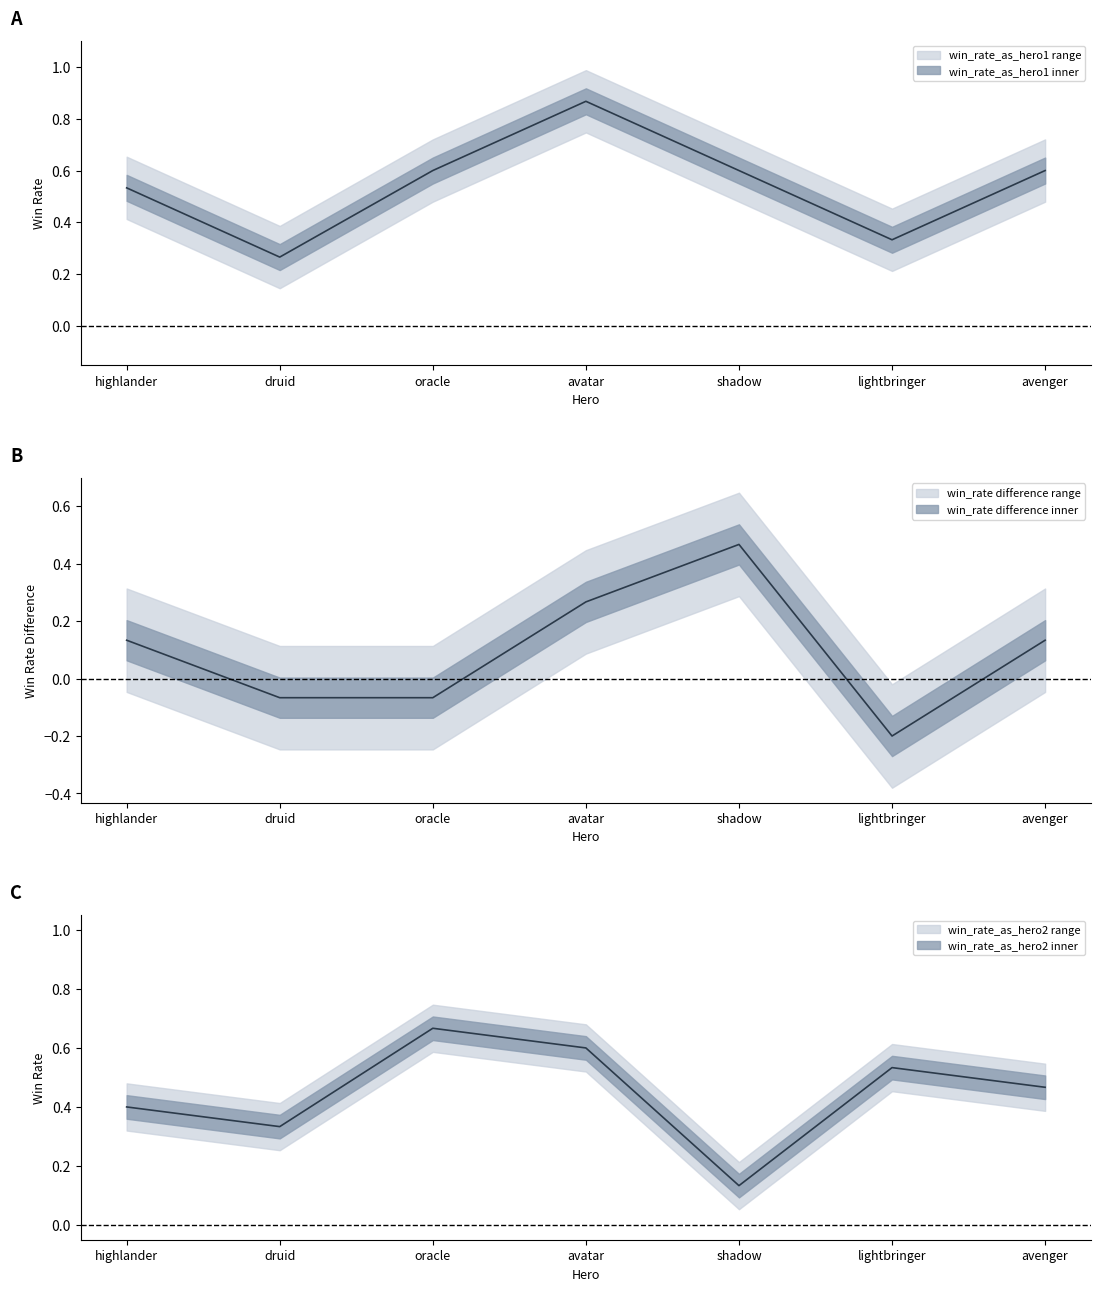

Which series ends up on top after the final intersection of win_rate_as_hero2 and win_rate_as_hero1?

win_rate_as_hero1